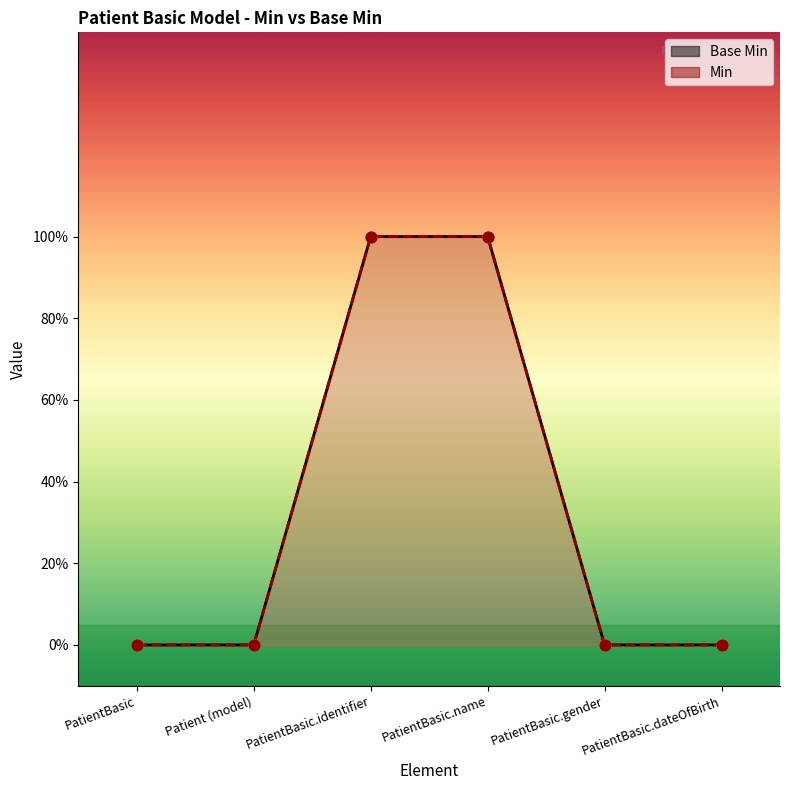

What are all the series names shown in the legend?

Base Min, Min